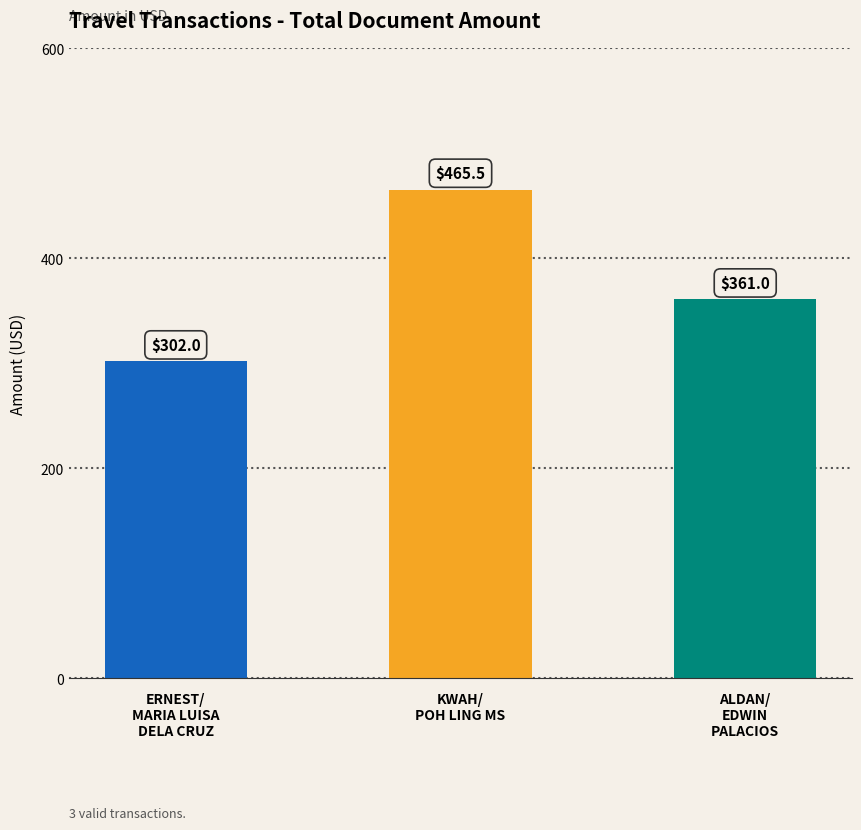

Count the number of categories in the chart.

3